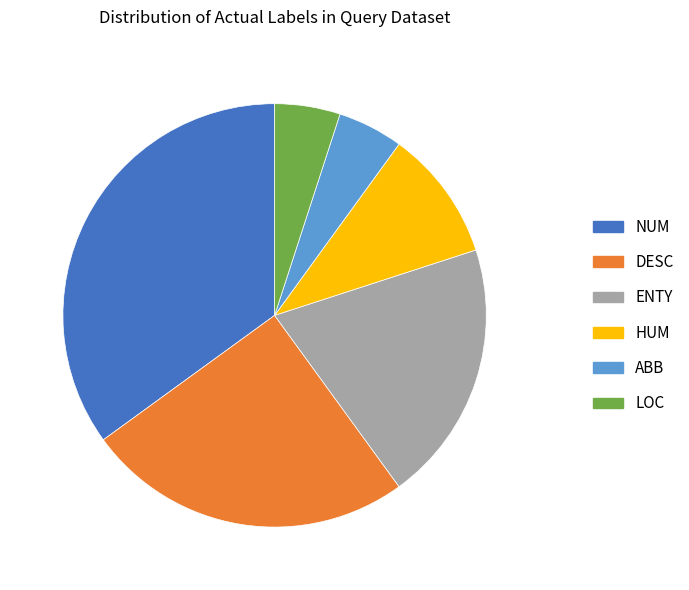

Is it true that LOC is 16% of the pie?

False